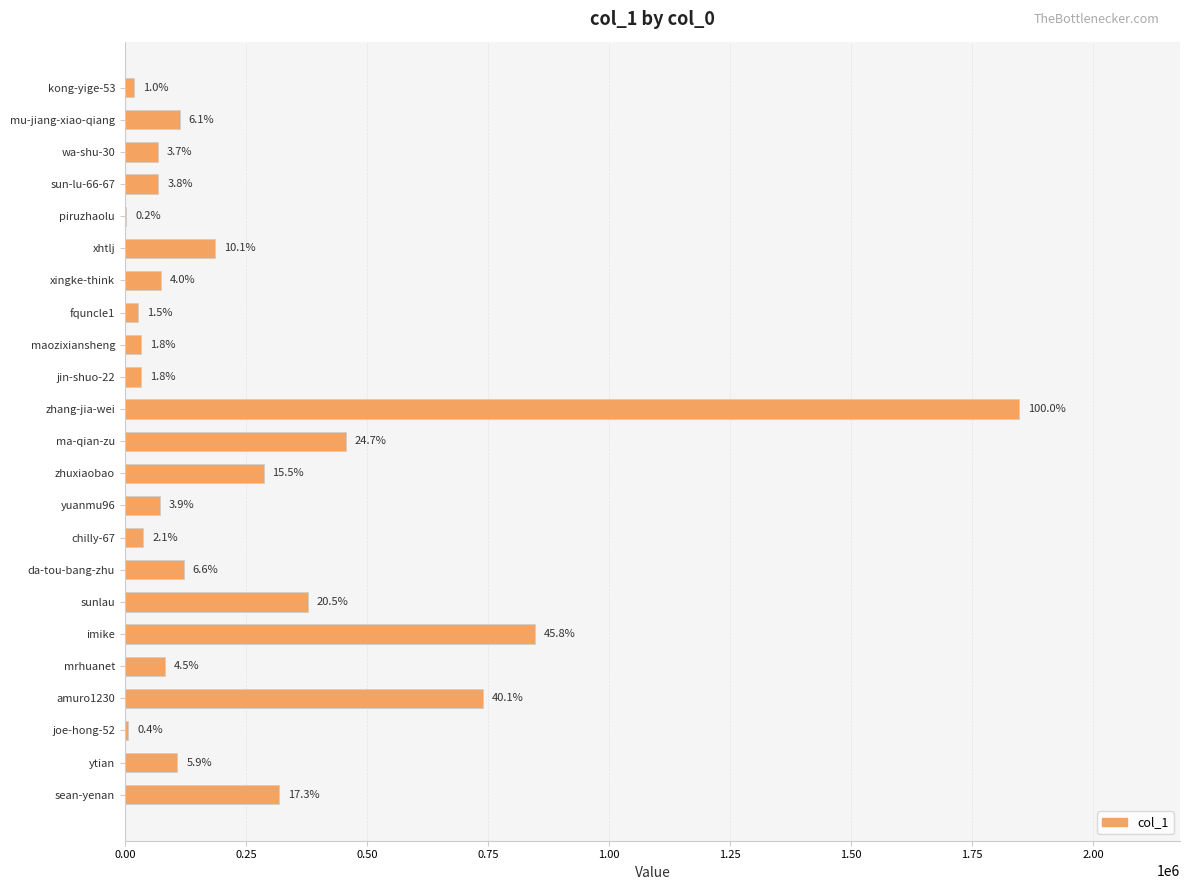

What is the difference between the maximum and minimum values?

1843919